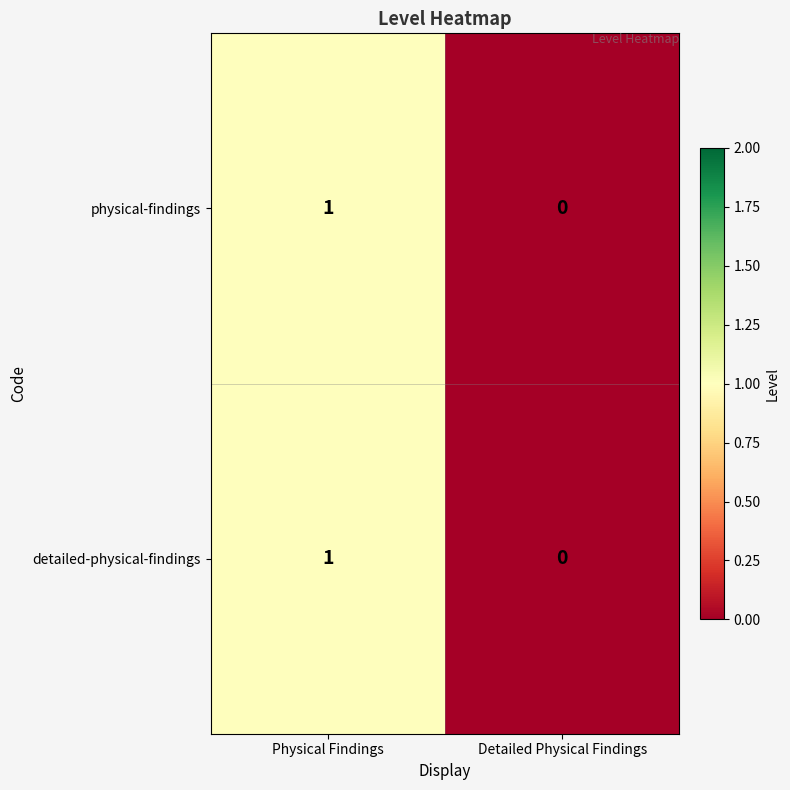

How many distinct data groups are displayed?

2